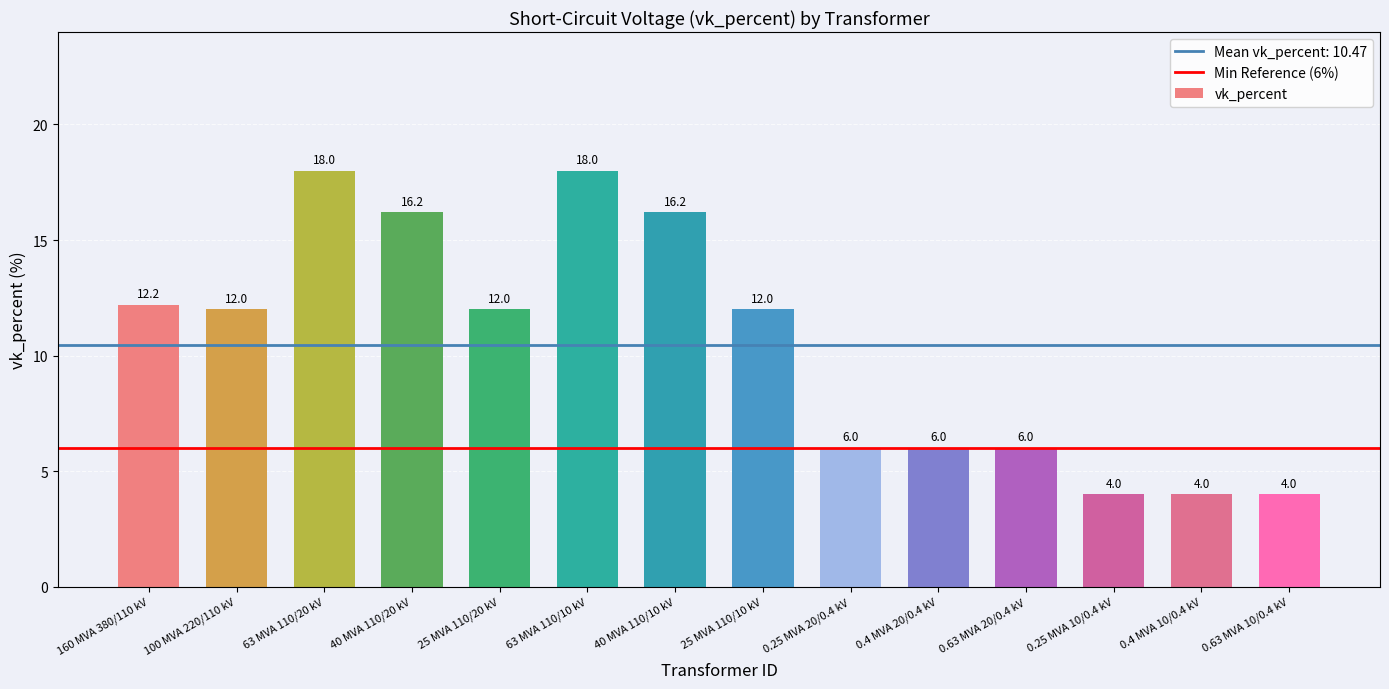

What is the label of the 10th bar from the left?

0.4 MVA 20/0.4 kV